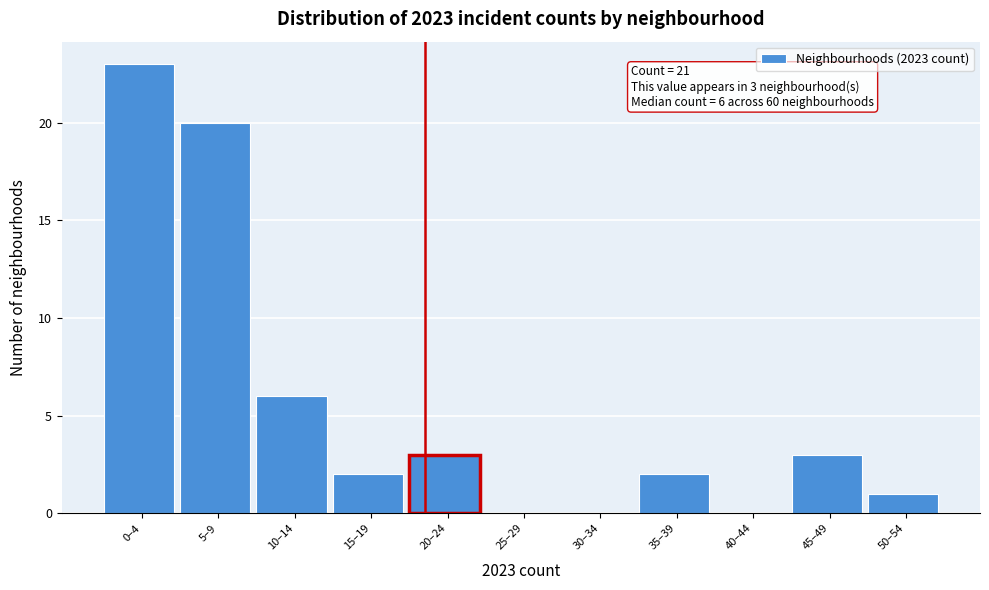

Reading right to left, extract all data points from this chart.

50–54=1	45–49=3	40–44=0	35–39=2	30–34=0	25–29=0	20–24=3	15–19=2	10–14=6	5–9=20	0–4=23